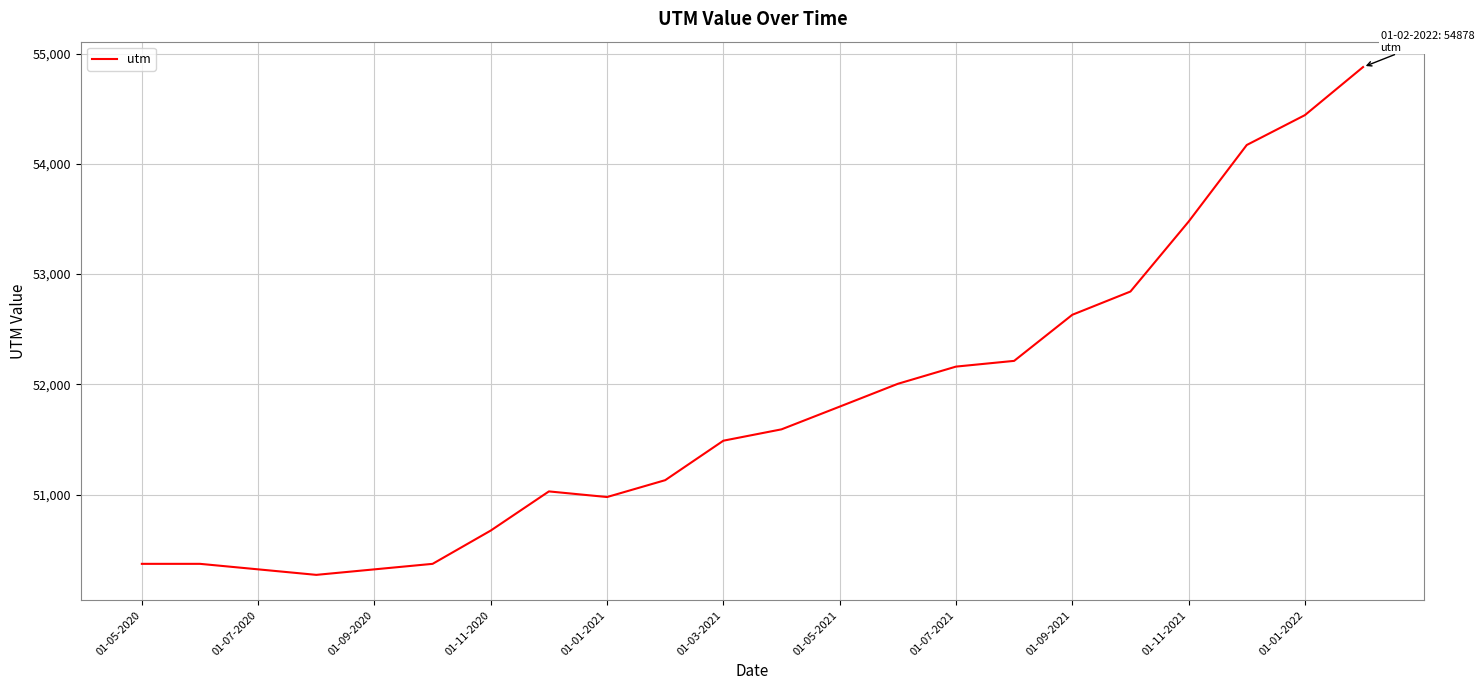

What is the average value?

51797